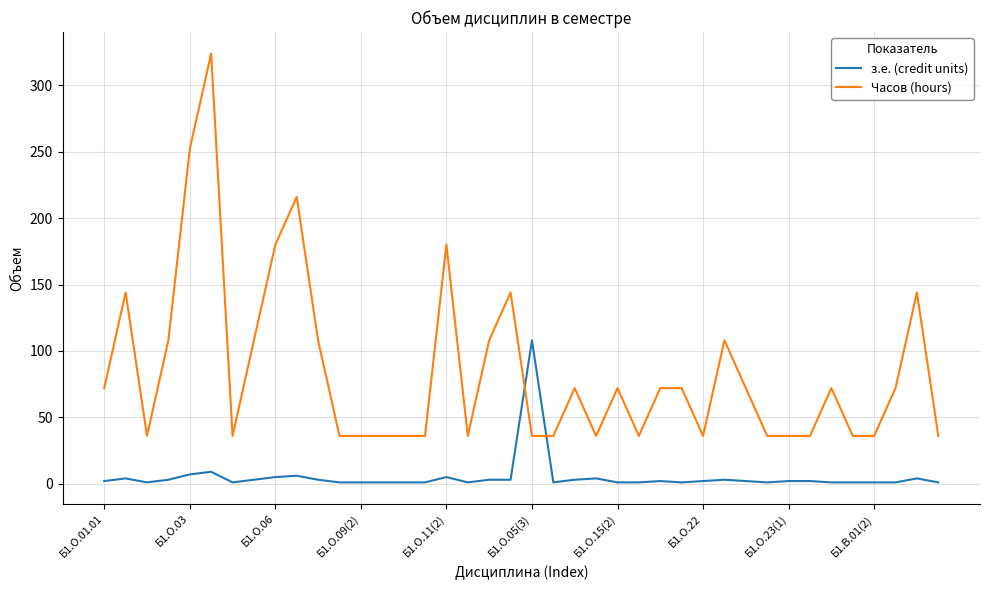

Which series has the largest total across all categories?

Часов (hours)